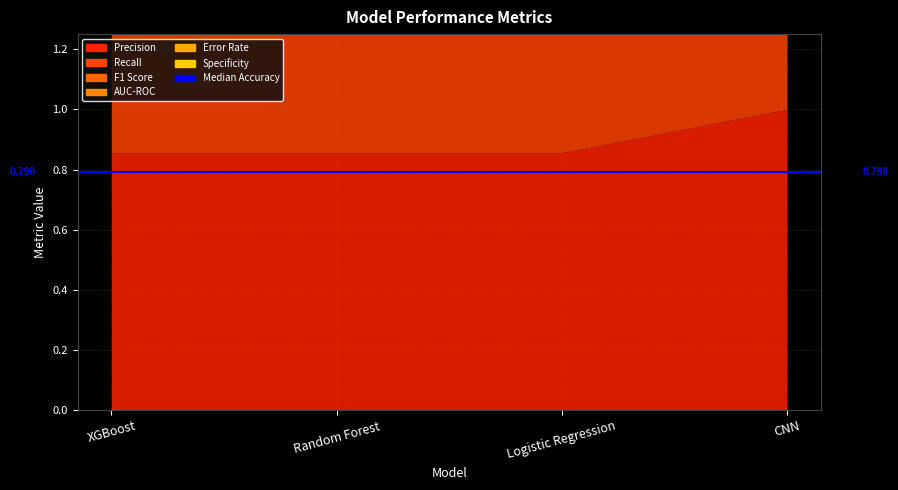

Reading right to left, list all the values displayed in this chart.

Precision: CNN=1.0	Logistic Regression=0.9	Random Forest=0.9	XGBoost=0.9
Recall: CNN=0.8	Logistic Regression=0.8	Random Forest=0.8	XGBoost=0.8
F1 Score: CNN=0.9	Logistic Regression=0.8	Random Forest=0.8	XGBoost=0.8
AUC-ROC: CNN=0.9	Logistic Regression=0.8	Random Forest=0.8	XGBoost=0.8
Error Rate: CNN=0.1	Logistic Regression=0.2	Random Forest=0.2	XGBoost=0.2
Specificity: CNN=1.0	Logistic Regression=1.0	Random Forest=1.0	XGBoost=1.0